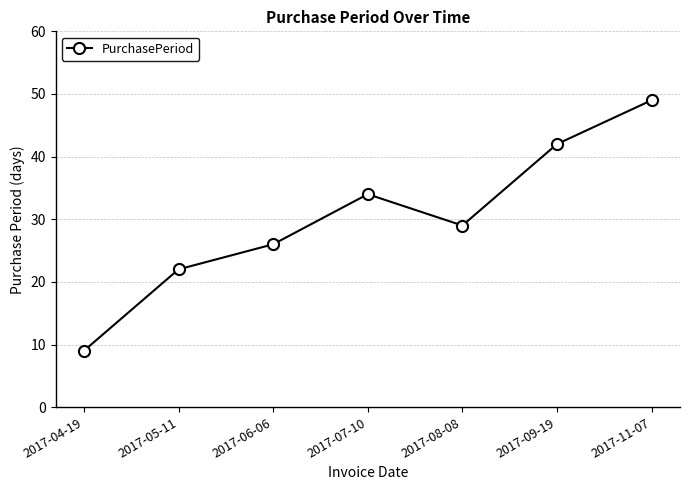

Where does the data first go above 29?

2017-07-10